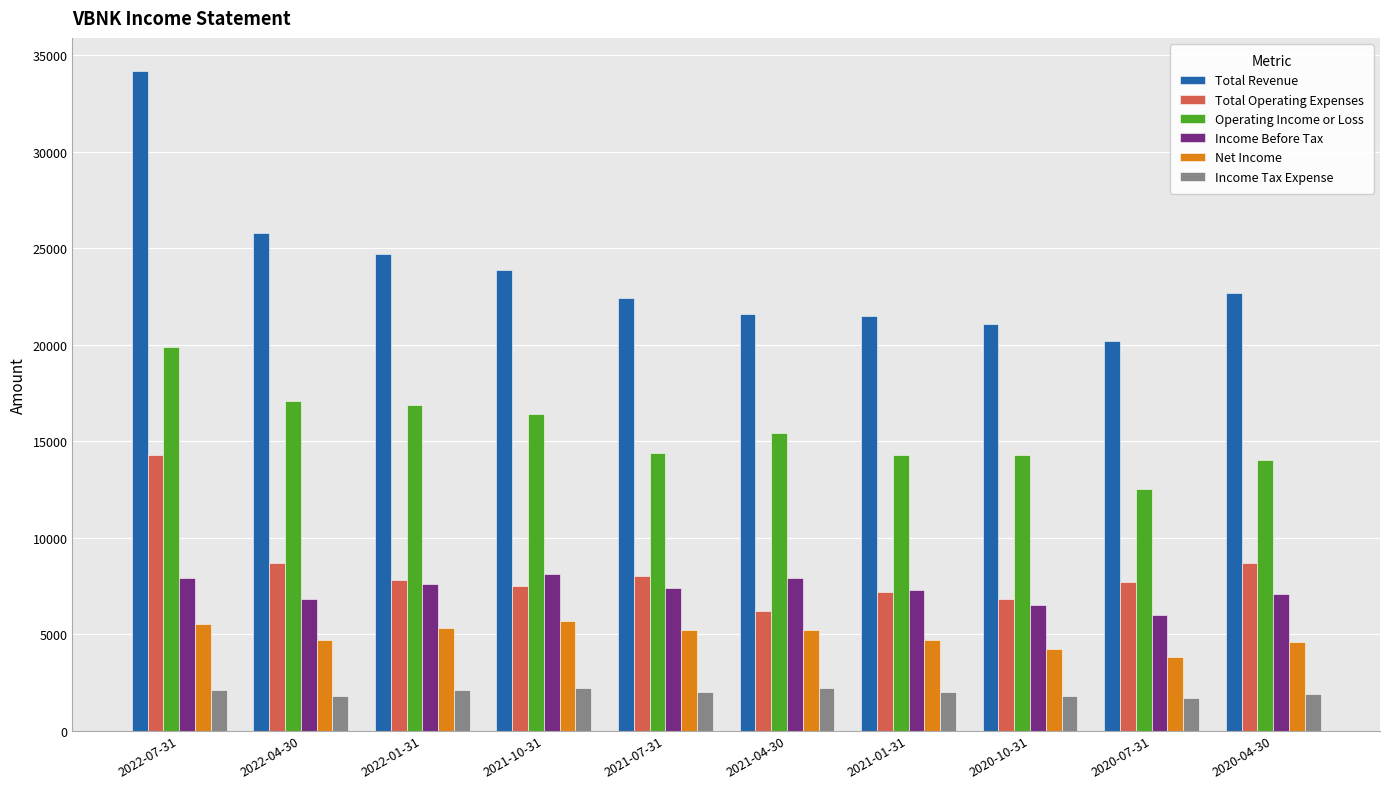

At 2020-10-31, list the series in order from largest to smallest.

Total Revenue, Operating Income or Loss, Total Operating Expenses, Income Before Tax, Net Income, Income Tax Expense